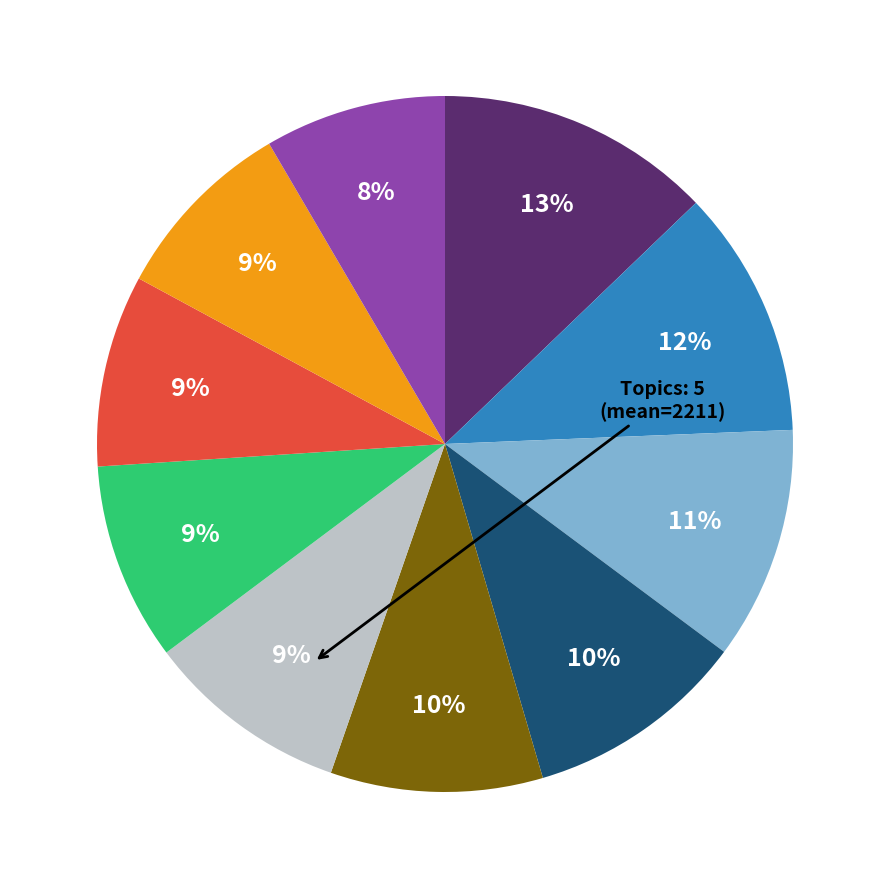

To the nearest percent, what is the average slice percentage?

10%